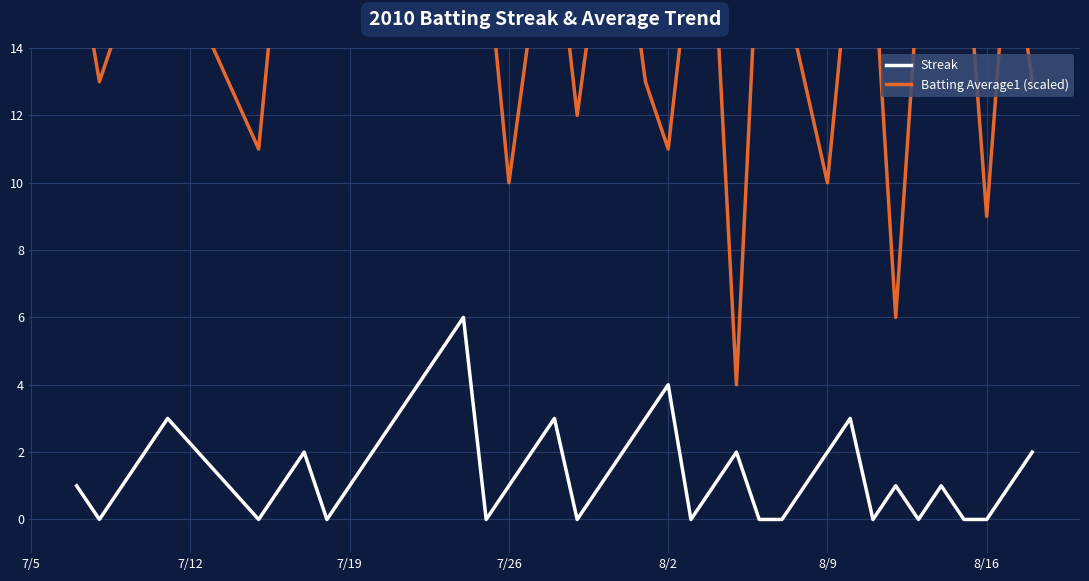

What is the difference between the maximum and minimum values in the Streak series?

6